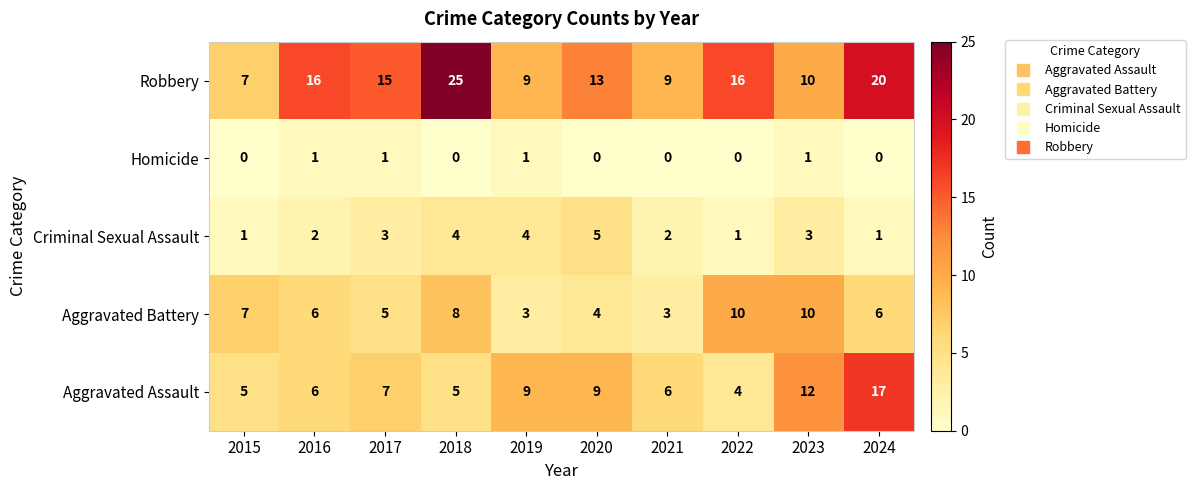

How many positive values does the Homicide series have?

4